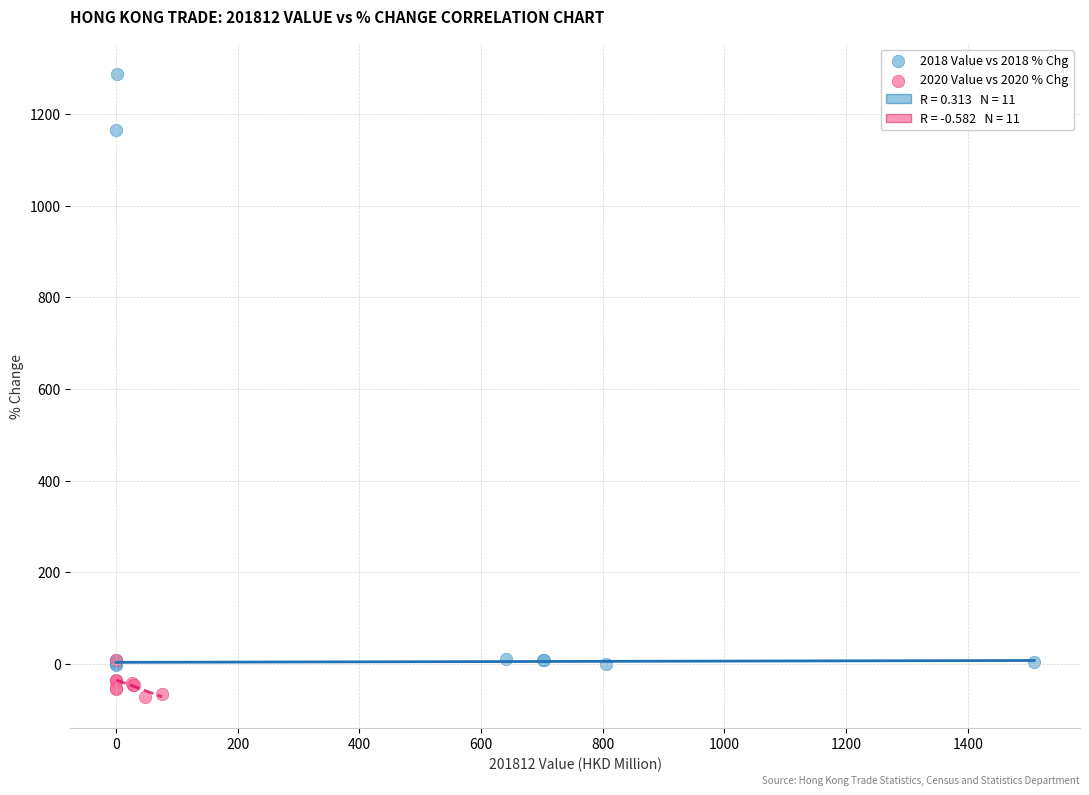

Which series contains the highest Y value?

2018 Value vs 2018 % Chg